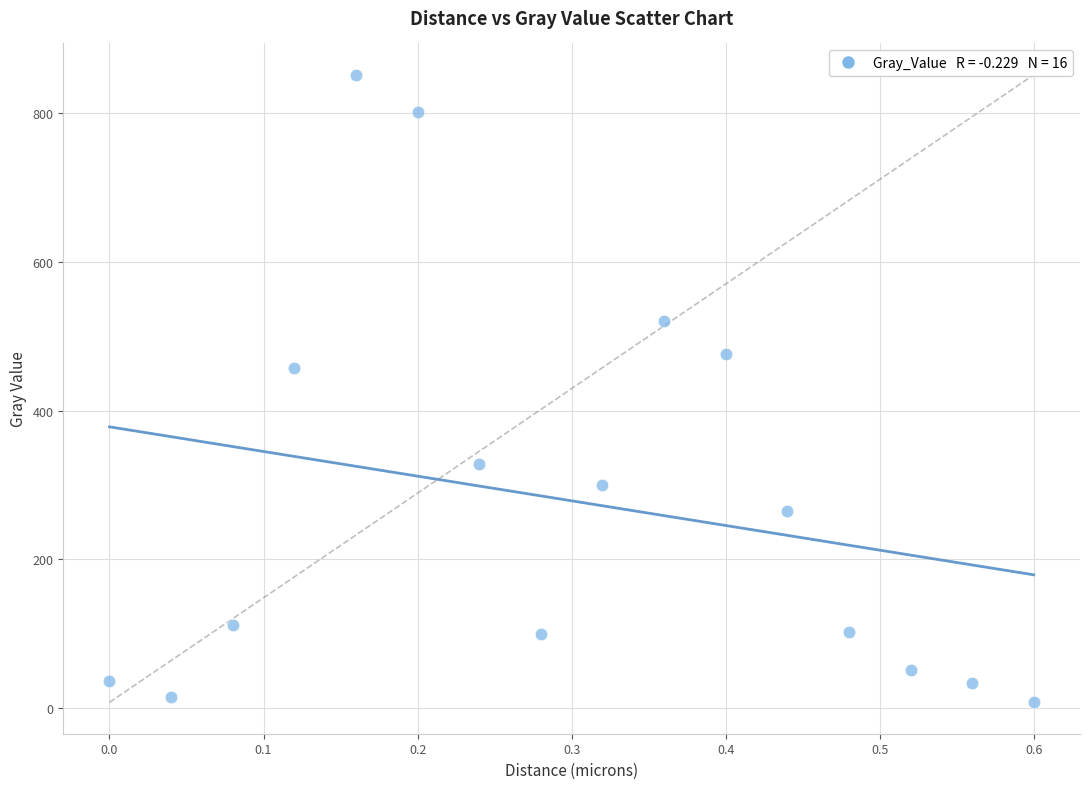

What is the range of Y values (max minus min)?

844.1